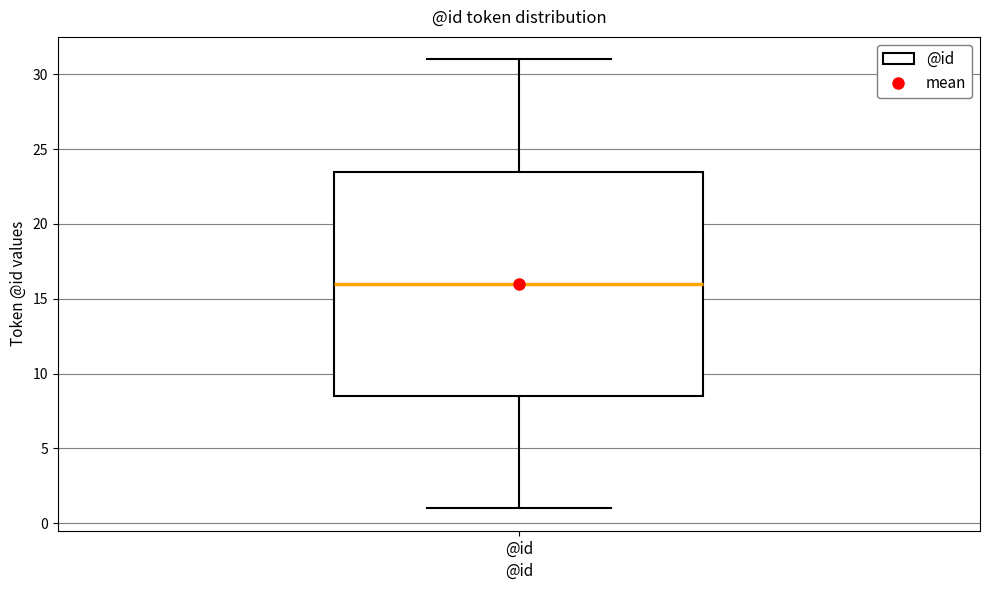

Read this box plot against the y-axis: the position of the median line, the range covered by the box, and the ends of both whiskers. The values are not printed on the chart, so give them approximately, as read against the axis.

median 16.0, box 8.5 to 23.5, whiskers 1.0 to 31.0